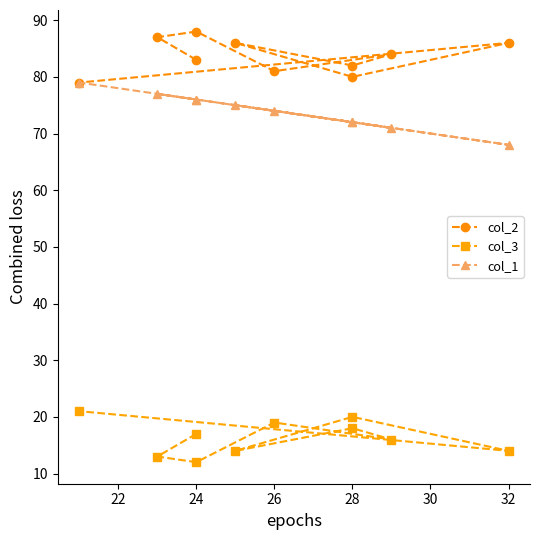

True or false: col_1 and col_2 intersect in this chart.

False